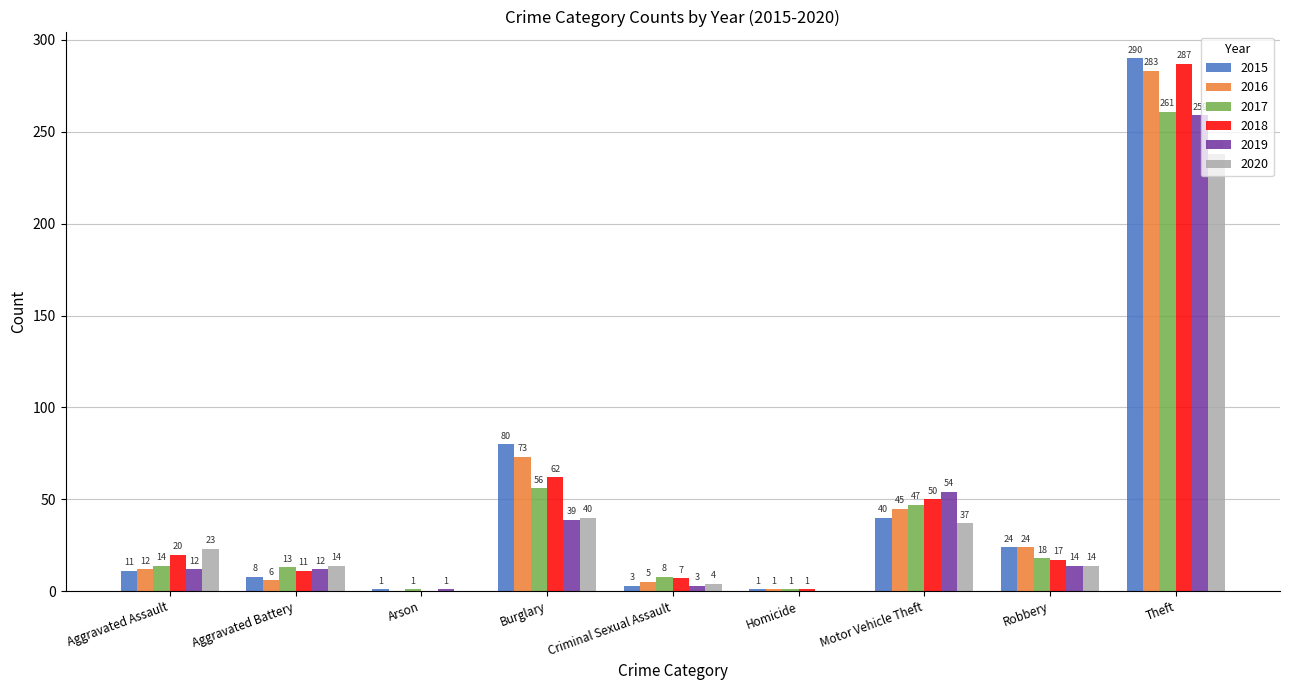

What is the sum of the 2018 values at Aggravated Battery and Aggravated Assault?

31